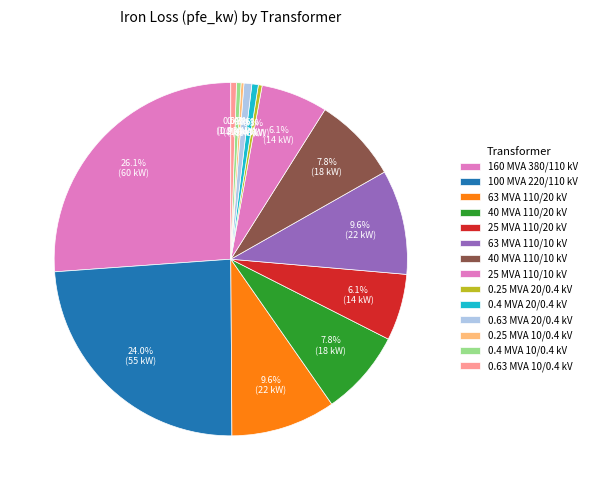

How many segments does this pie chart have?

14